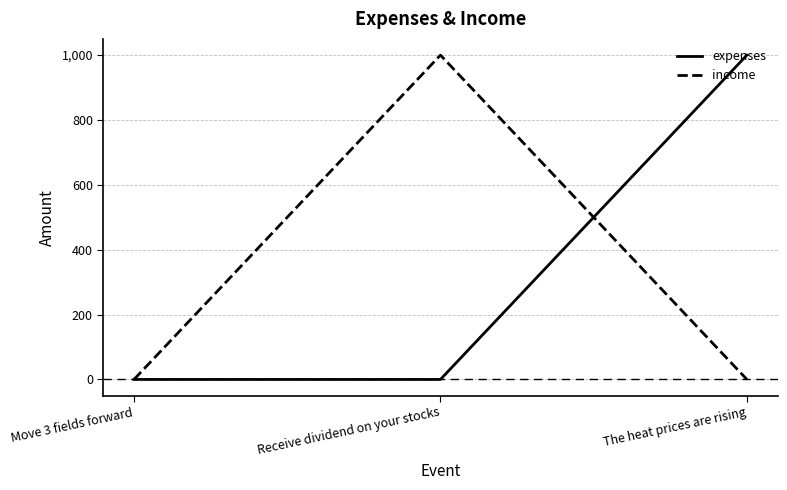

Which series changed the most between Move 3 fields forward and The heat prices are rising?

expenses